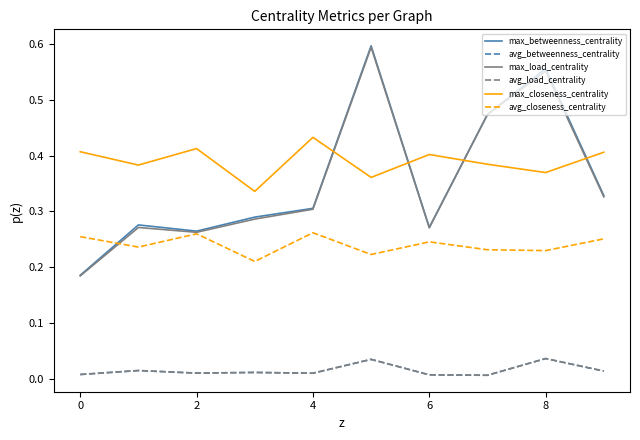

Does the chart have visible grid lines?

No